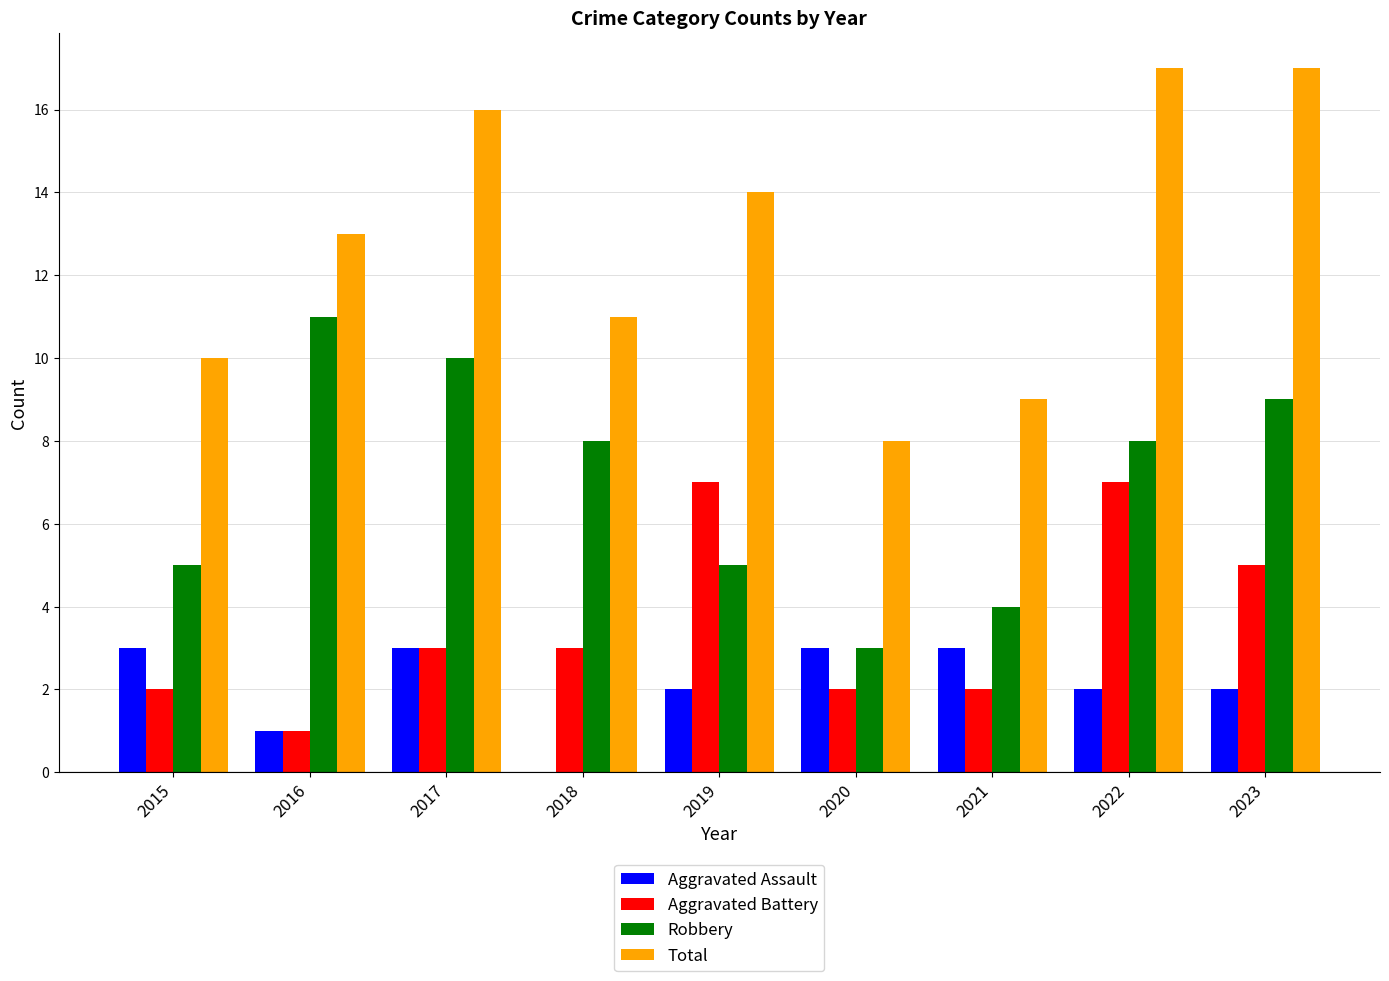

What is the sum of the Total values at 2015 and 2018?

21